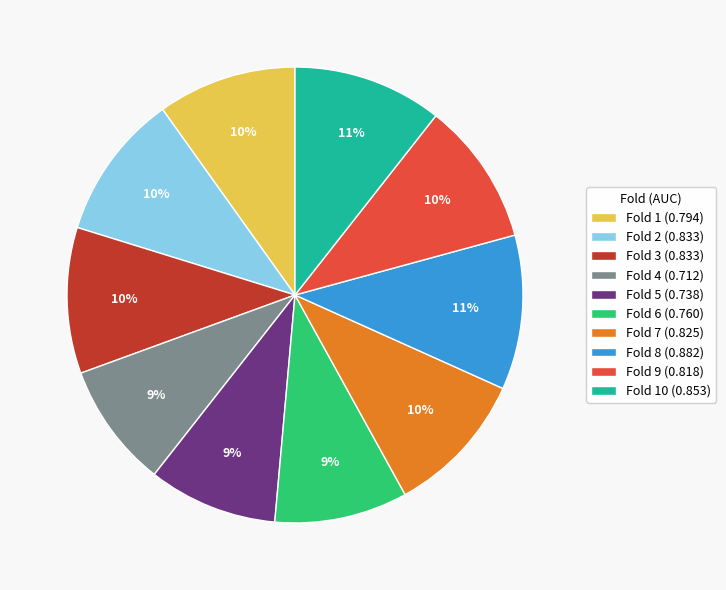

To the nearest percent, what is the average slice percentage?

10%